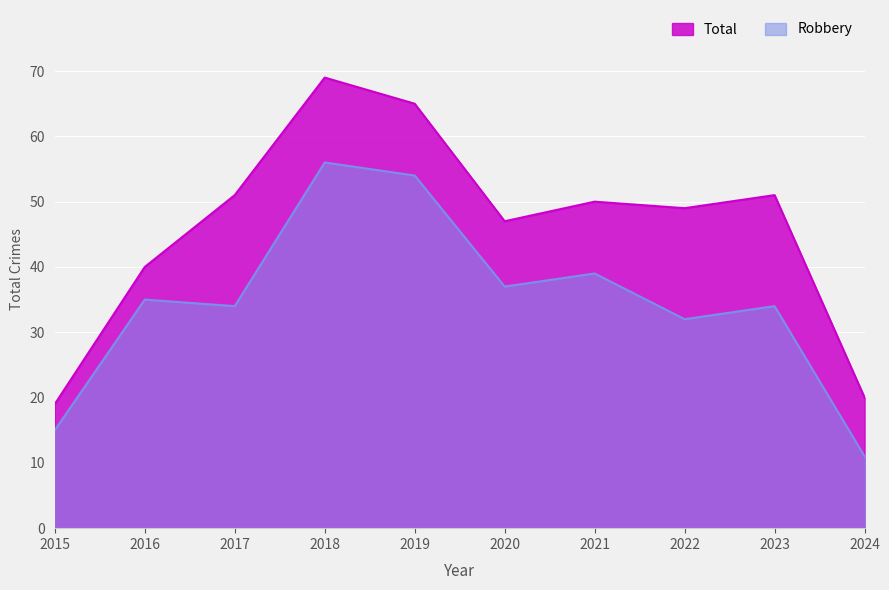

What is the sum of the Total values at 2022 and 2023?

100